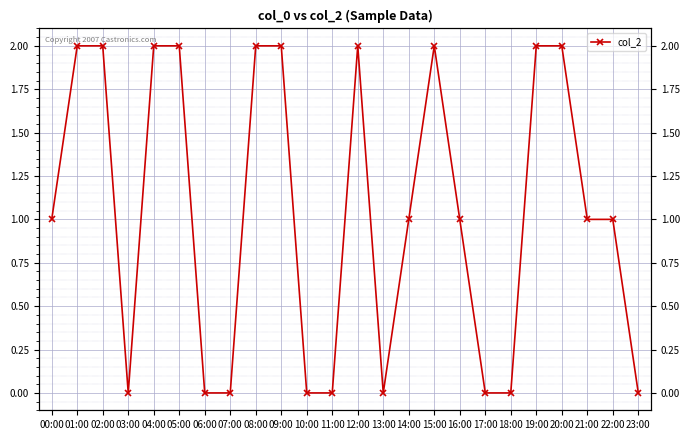

Between 13:00 and 18:00, which is larger?

13:00